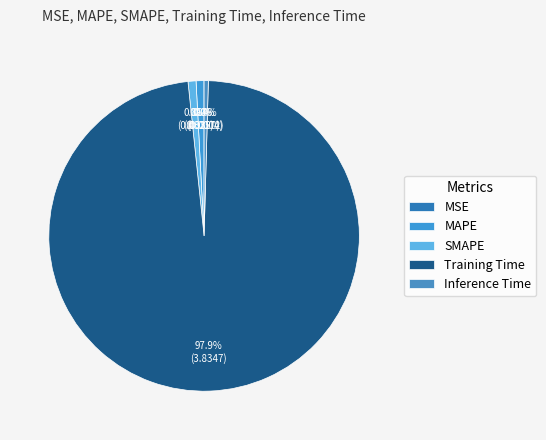

Combined, do Training Time and SMAPE account for over 50%?

Yes